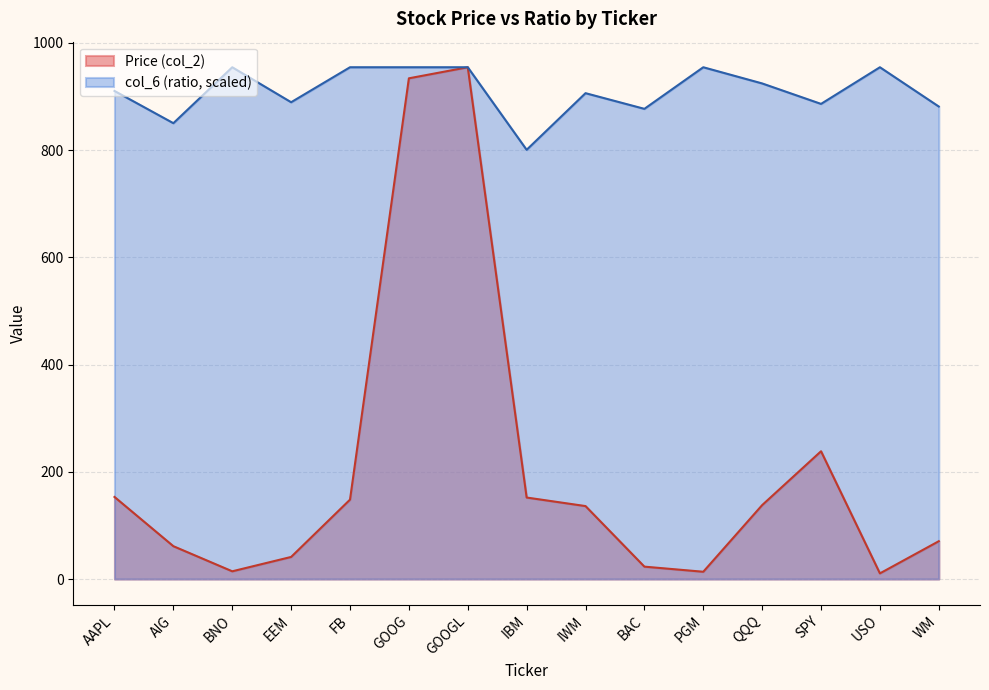

How many lines are shown in the chart?

2